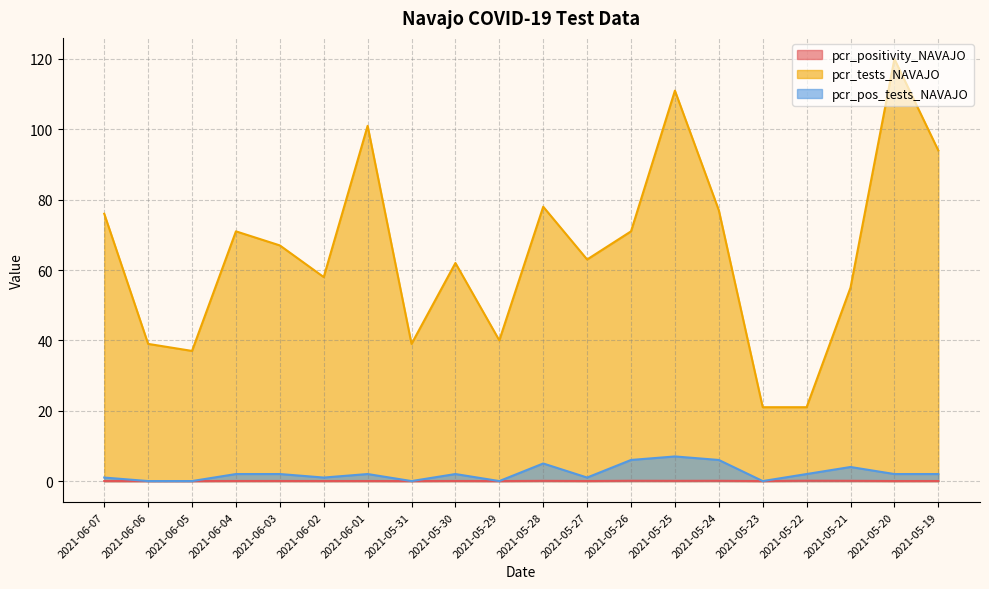

Which category has the highest value in the pcr_tests_NAVAJO series?

2021-05-20